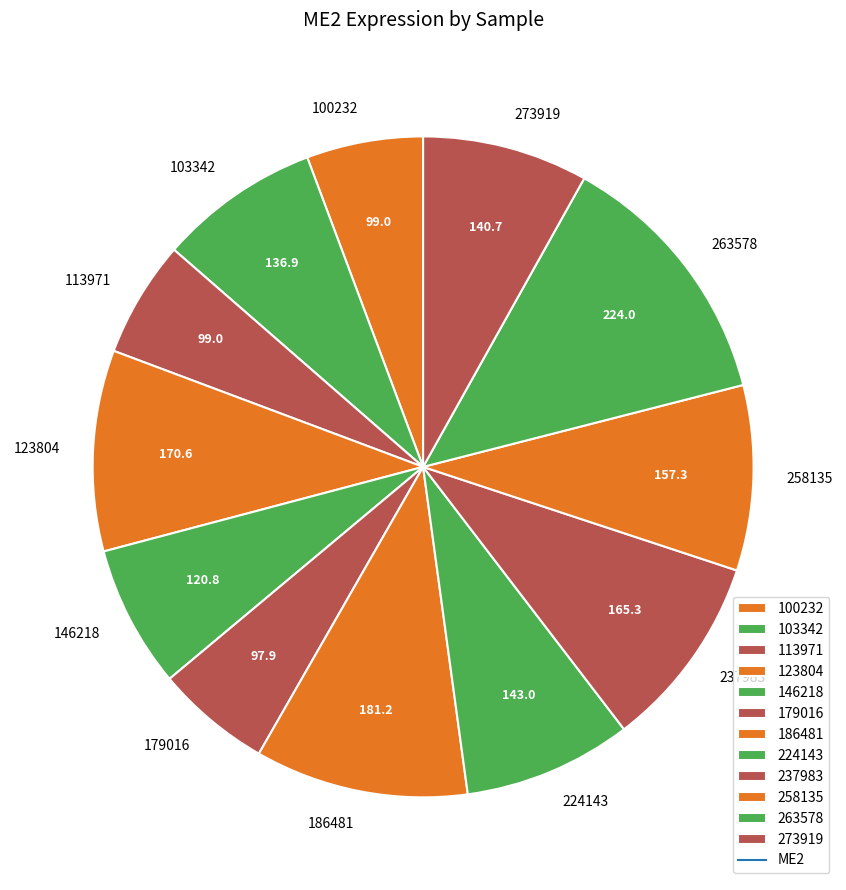

Which has a higher value, 224143 or 258135?

258135